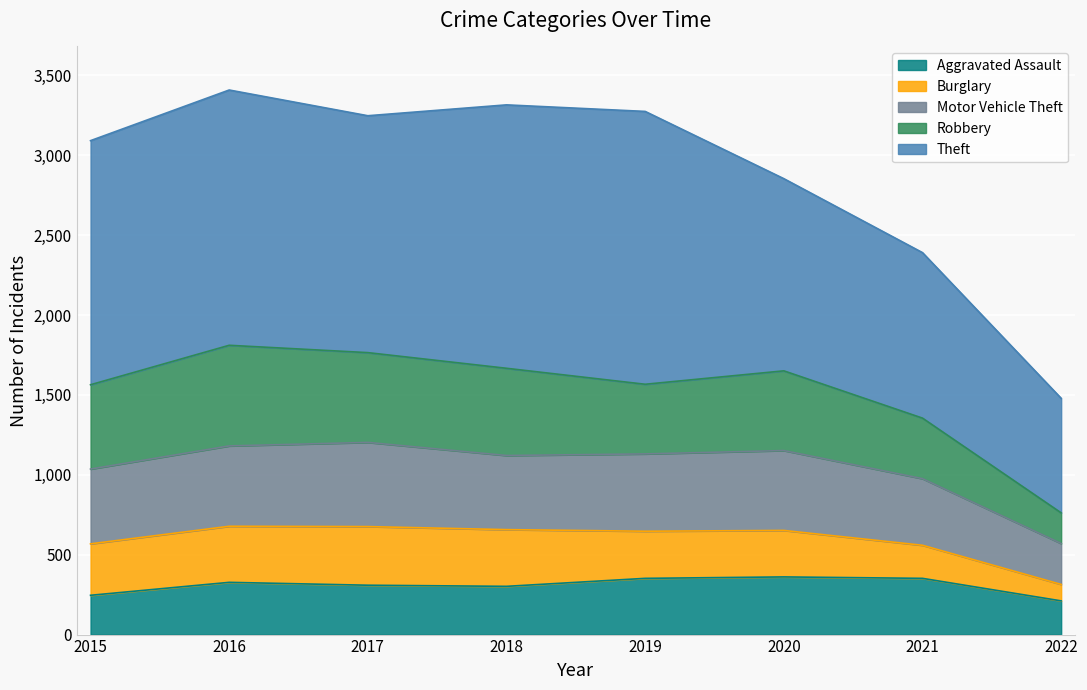

The Motor Vehicle Theft series shows 417 at 2021. True or false?

True